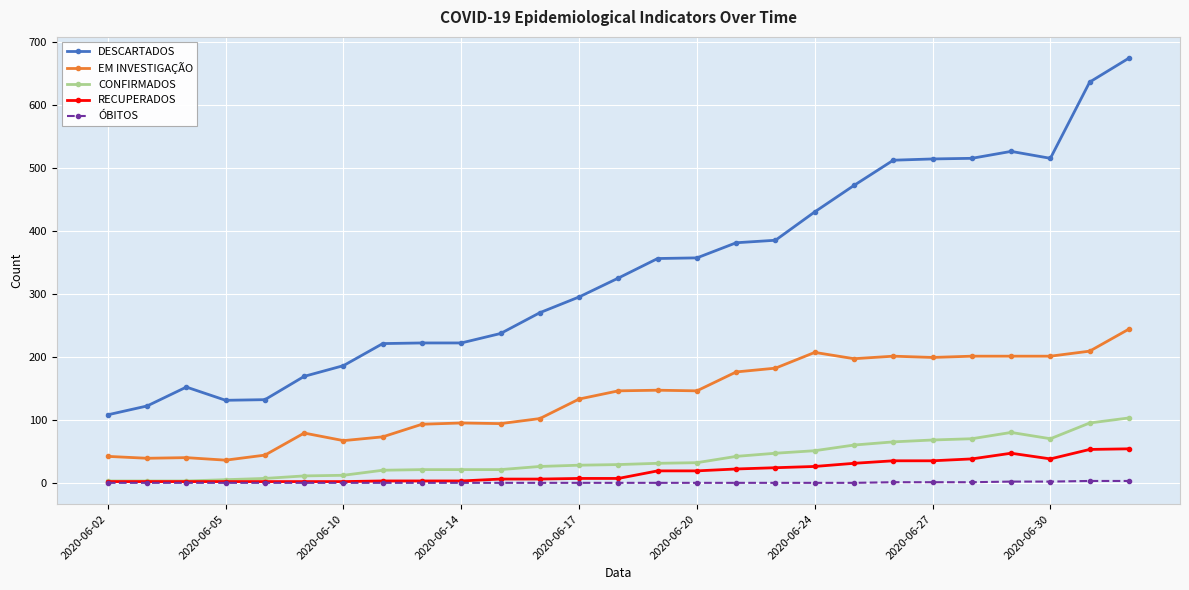

Which series has the largest range (max minus min)?

DESCARTADOS